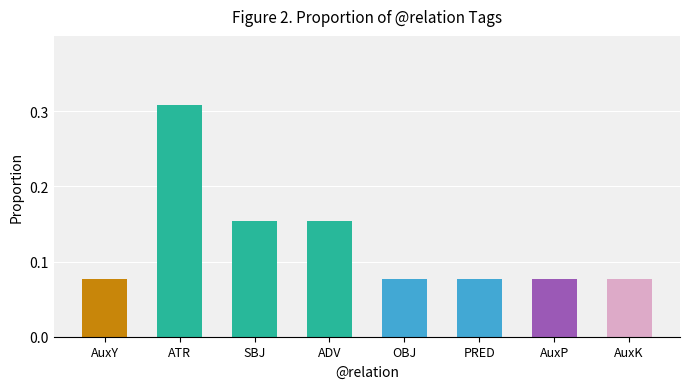

Which label corresponds to the largest value in the chart?

ATR